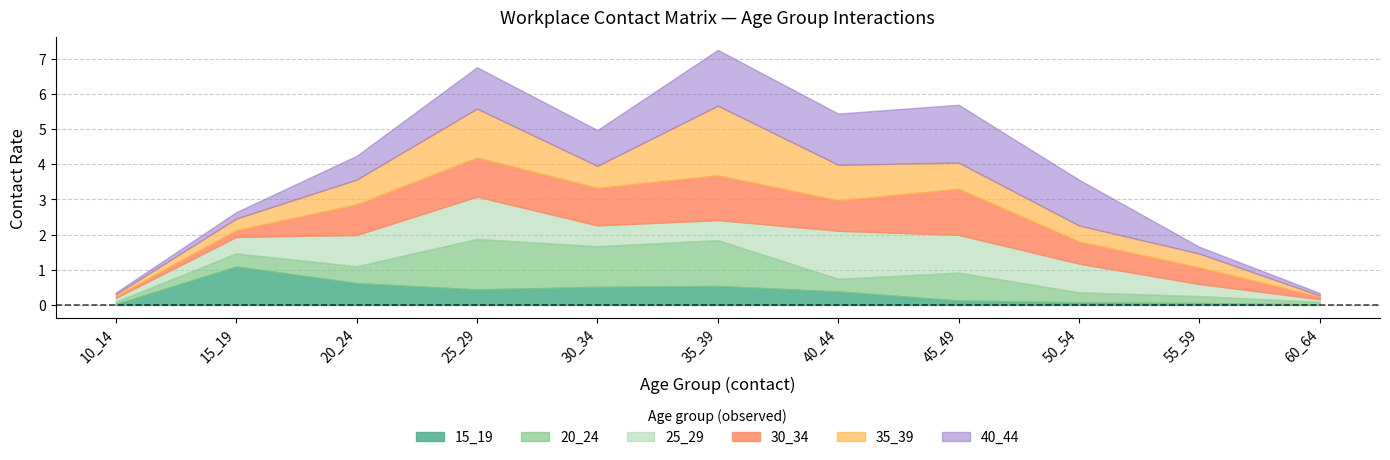

Between 50_54 and 55_59, which is larger?

50_54